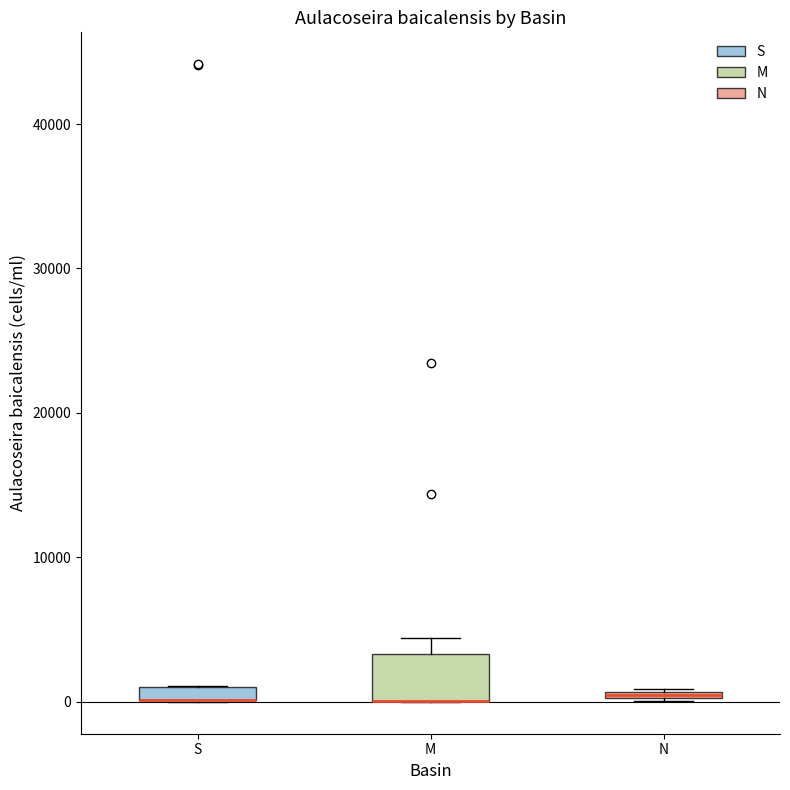

Where is the lower edge of the box for S on the y-axis? The values are not printed on the chart, so give them approximately, as read against the axis.

0